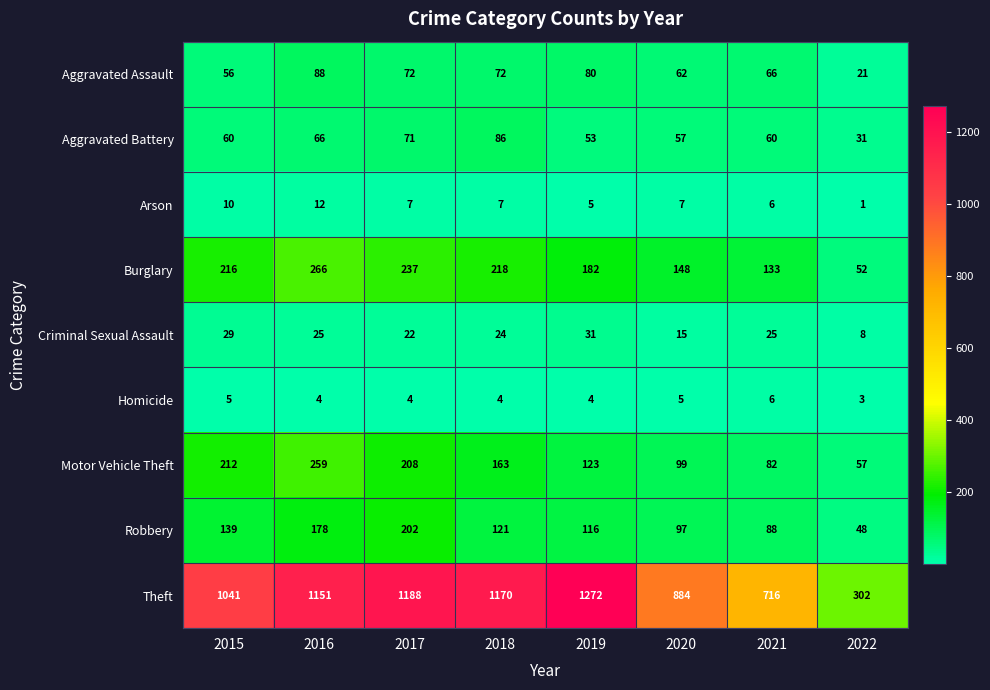

What is the average value of the Motor Vehicle Theft series?

150